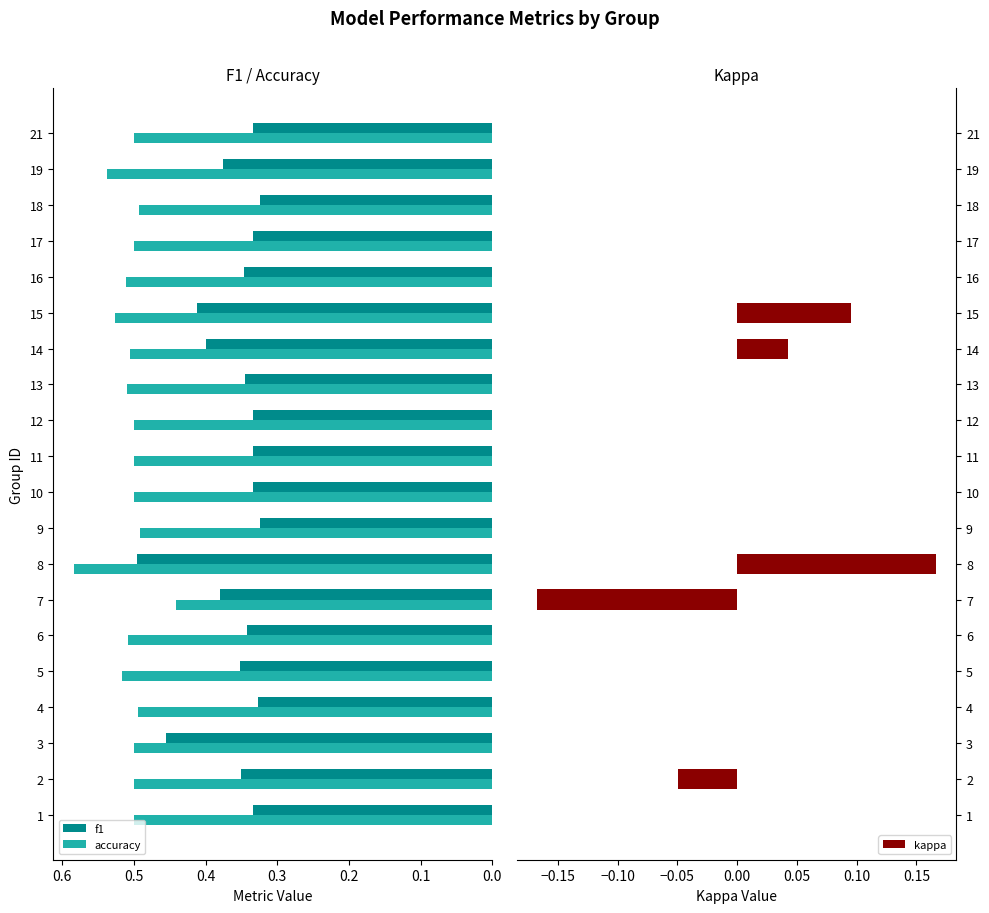

What is the value of the f1 bar at the 11th from the left?

0.3